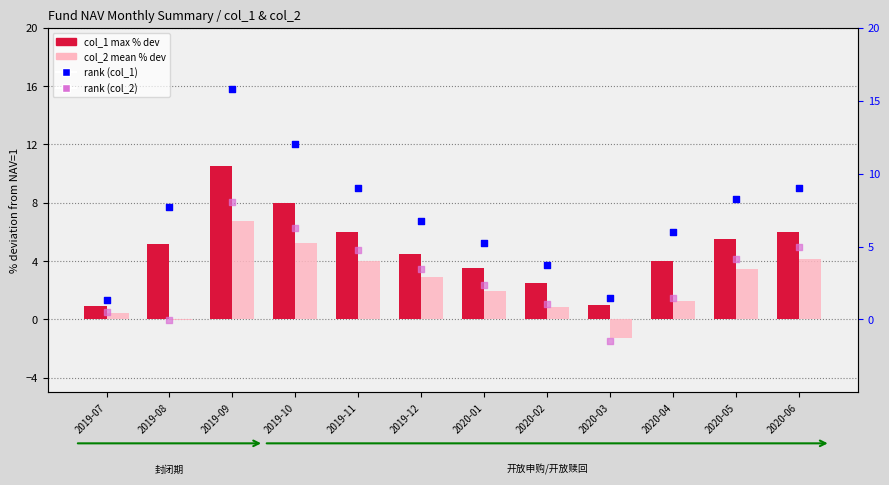

What is the total value across all series at 2020-05?

21.3